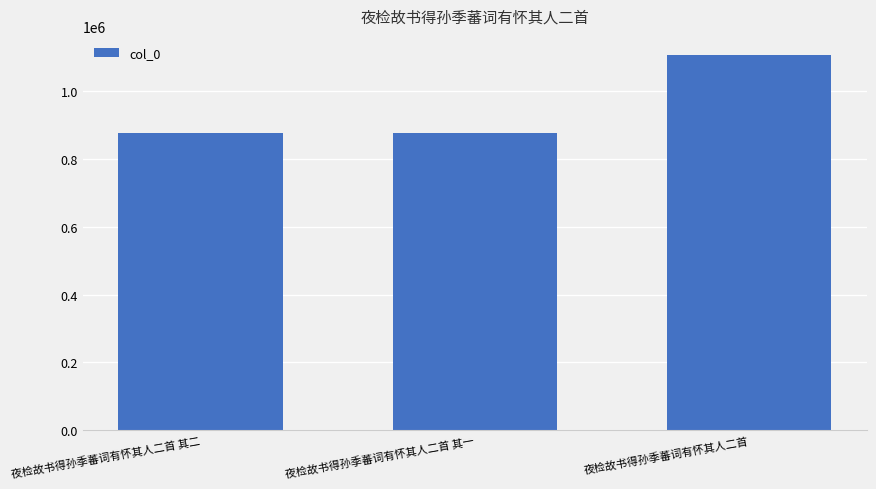

What is the ratio of the value at 夜检故书得孙季蕃词有怀其人二首 其二 to the value at 夜检故书得孙季蕃词有怀其人二首 其一?

1.0